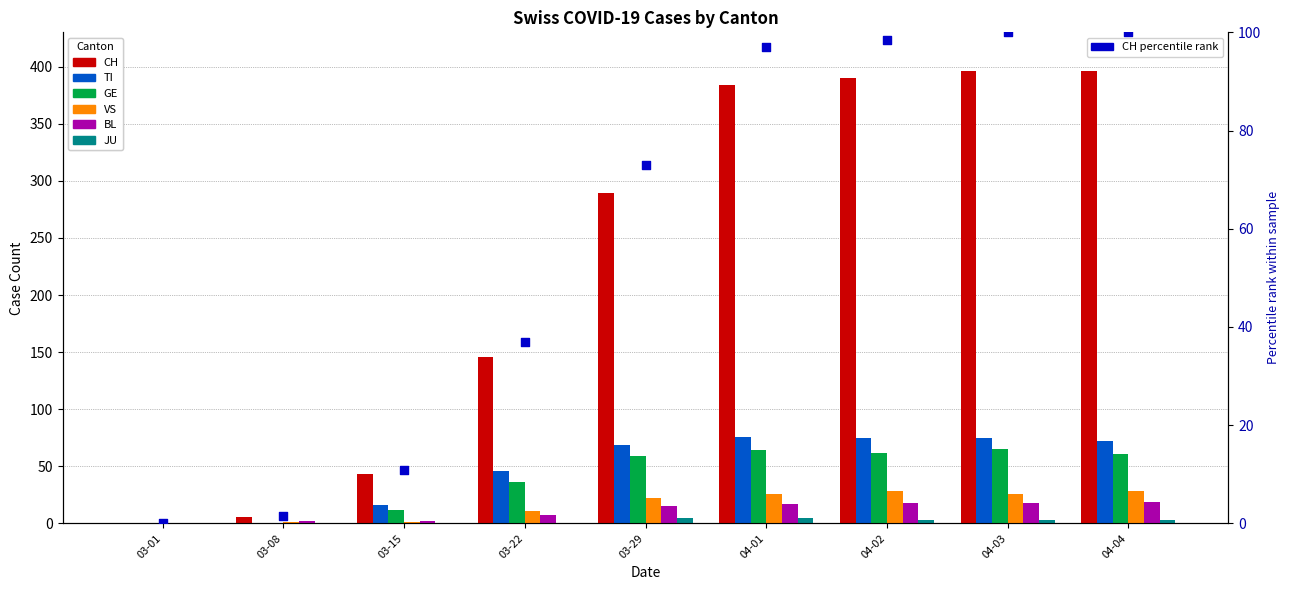

At which category is the sum across all series the highest?

04-03